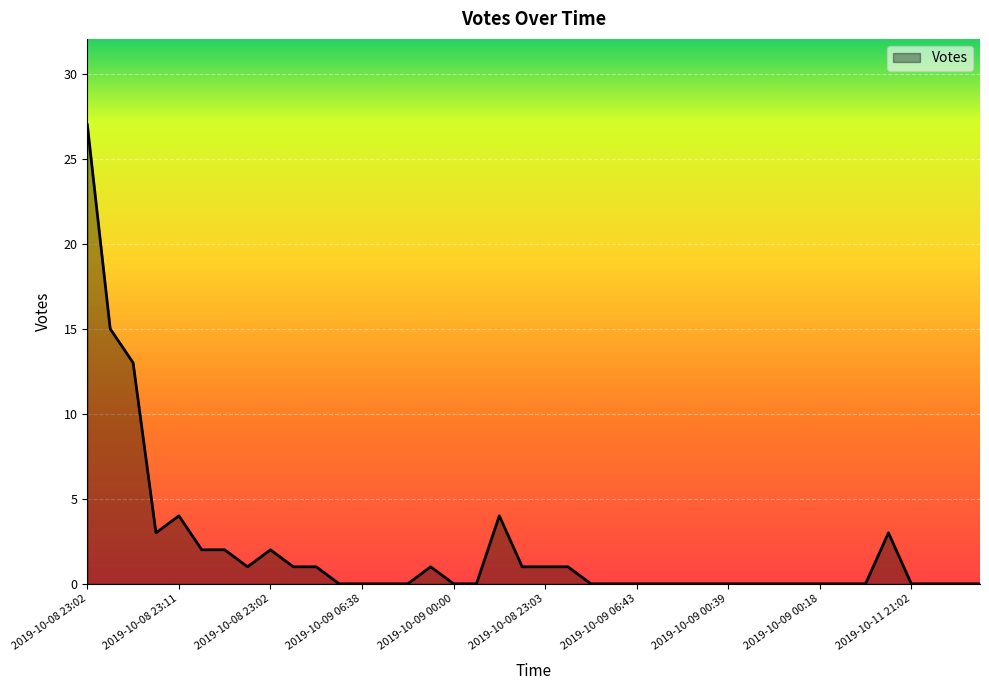

Reading left to right, list all the values displayed in this chart.

27	15	13	3	4	2	2	1	2	1	1	0	0	0	0	1	0	0	4	1	1	1	0	0	0	0	0	0	0	0	0	0	0	0	0	3	0	0	0	0